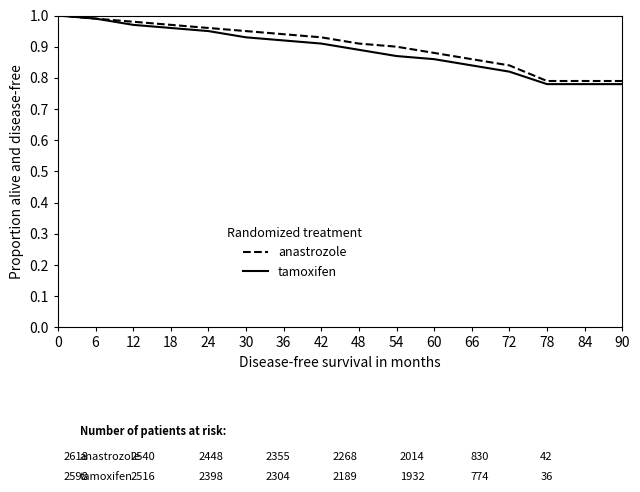

The value of anastrozole at 0 is 1.0. True or false?

True